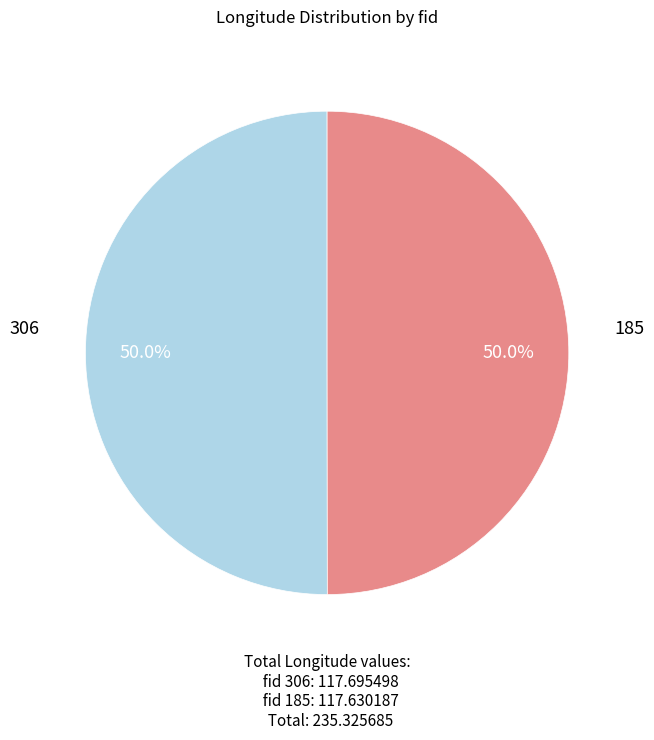

How many segments does this pie chart have?

2